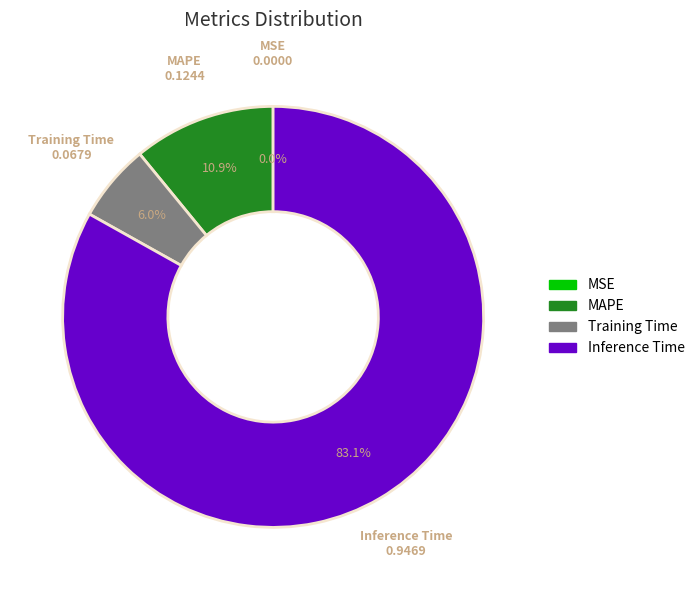

Does any single category account for the majority?

Yes